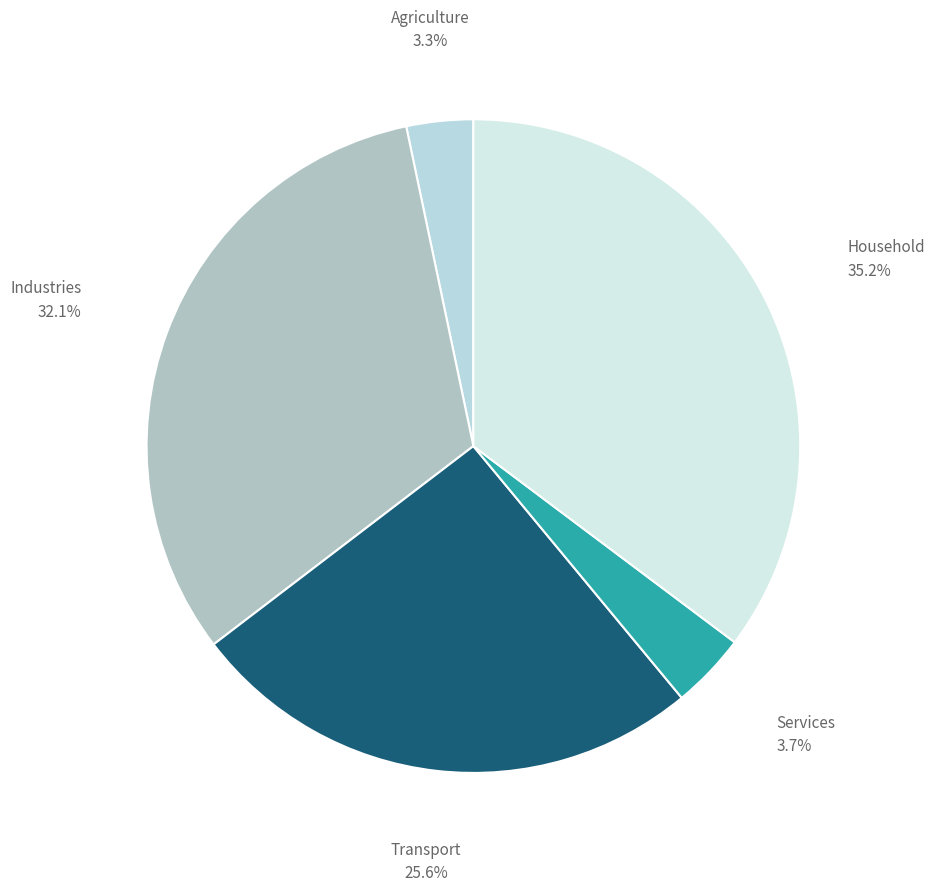

To the nearest percent, what portion does Industries represent?

32%